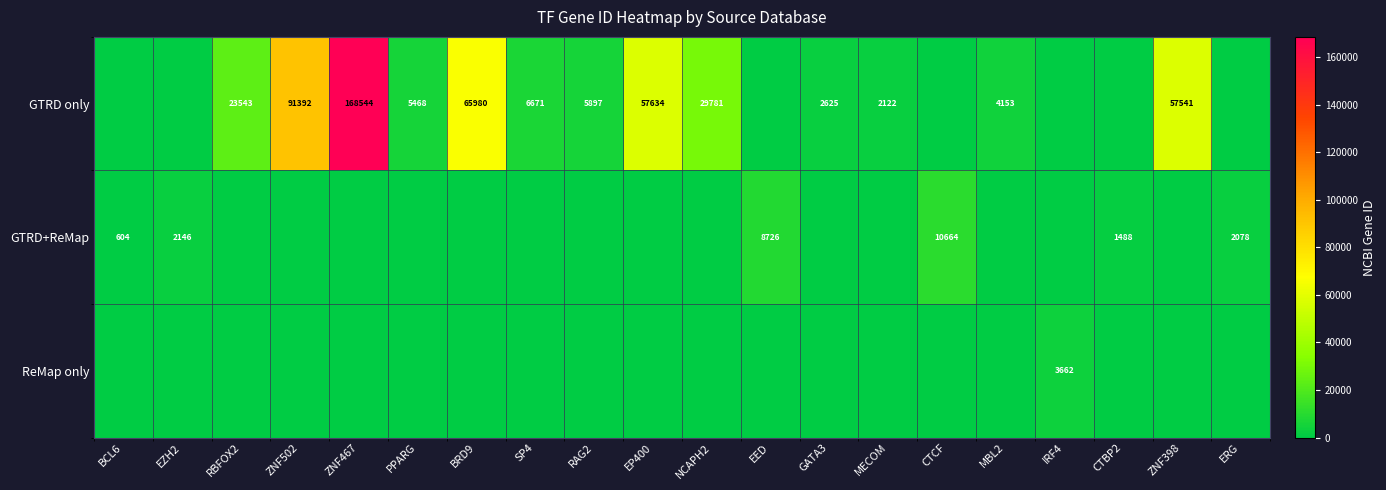

What is the difference between the GTRD only values at ZNF502 and PPARG?

85924